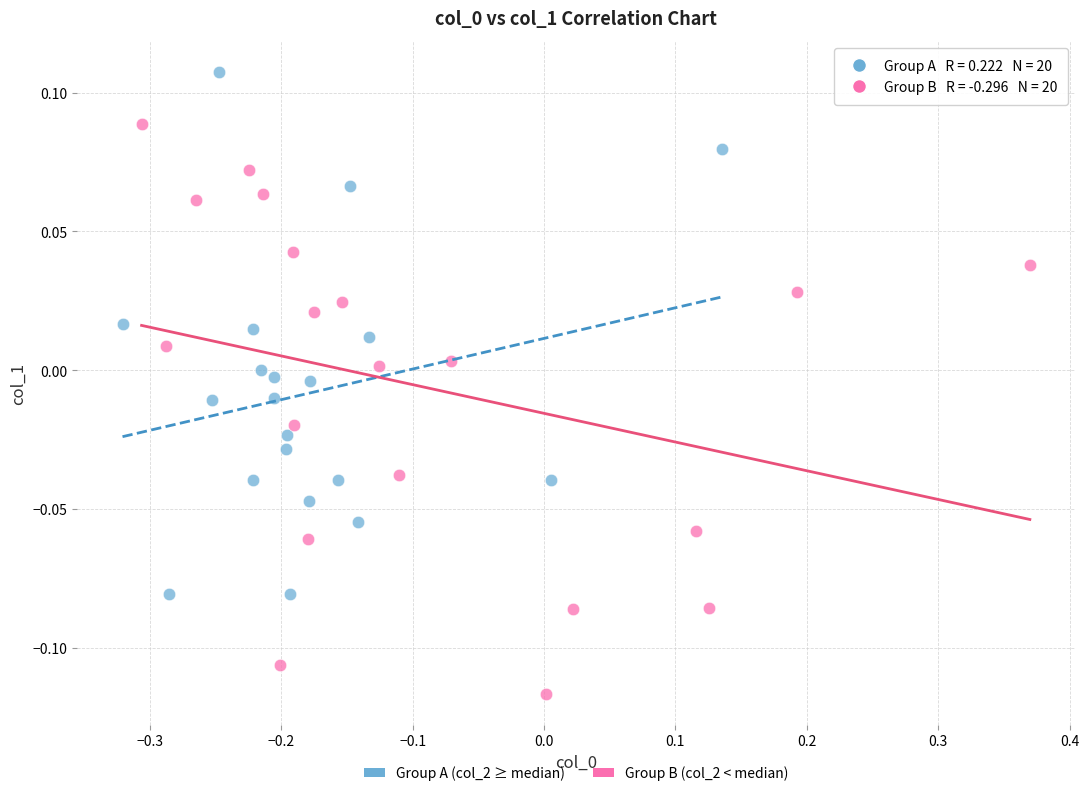

What are all the series names shown in the legend?

Group A (col_2 ≥ median), Group B (col_2 < median)